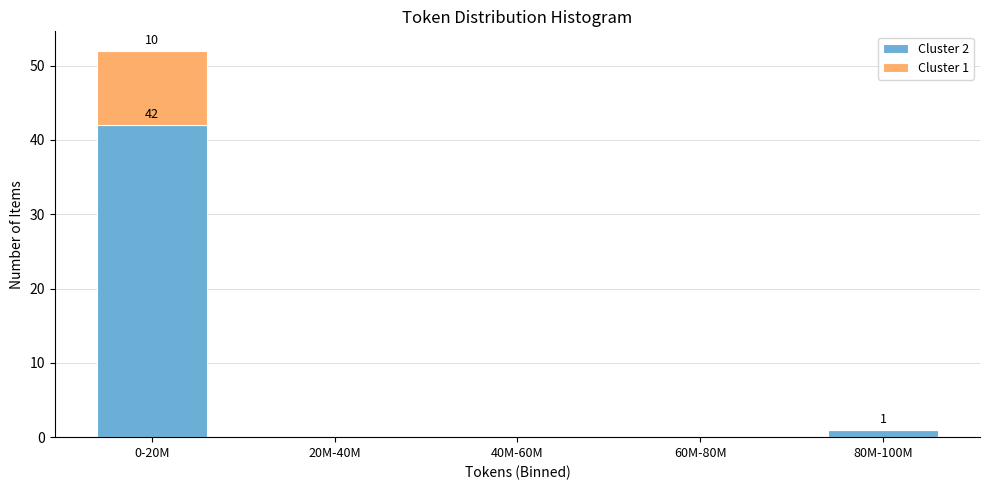

Reading left to right, list the values for the Cluster 2 series.

0-20M=42	20M-40M=0	40M-60M=0	60M-80M=0	80M-100M=1